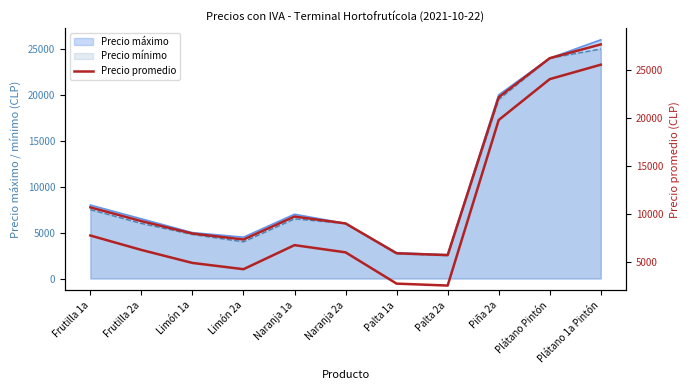

Does the chart display data point markers on the line(s)?

No